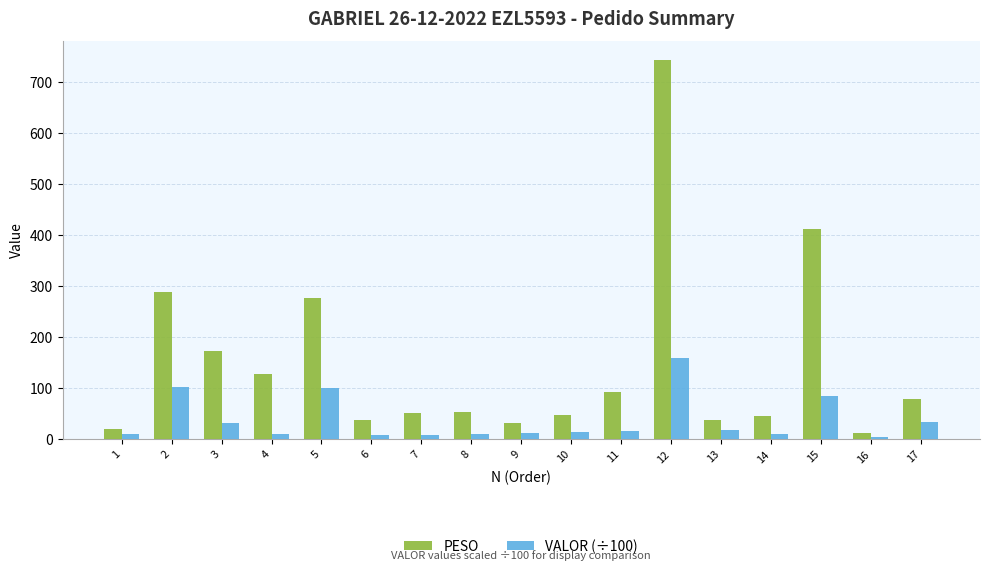

Is the value of VALOR (÷100) at 13 greater than the value of PESO at 7?

No